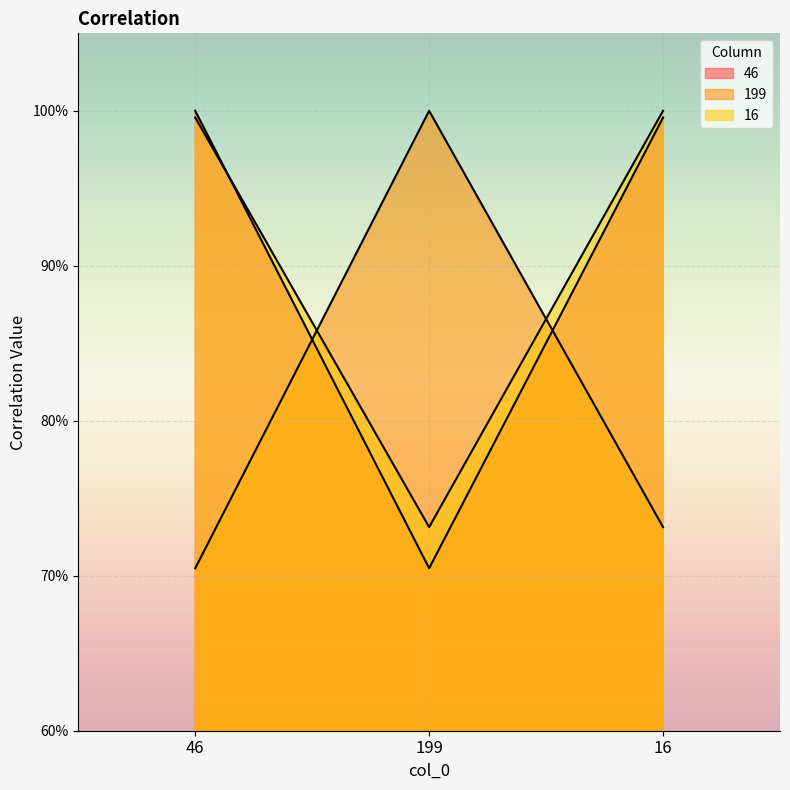

Reading right to left, transcribe all the data shown in this chart.

46: 1.0	0.7	1.0
199: 0.7	1.0	0.7
16: 1.0	0.7	1.0